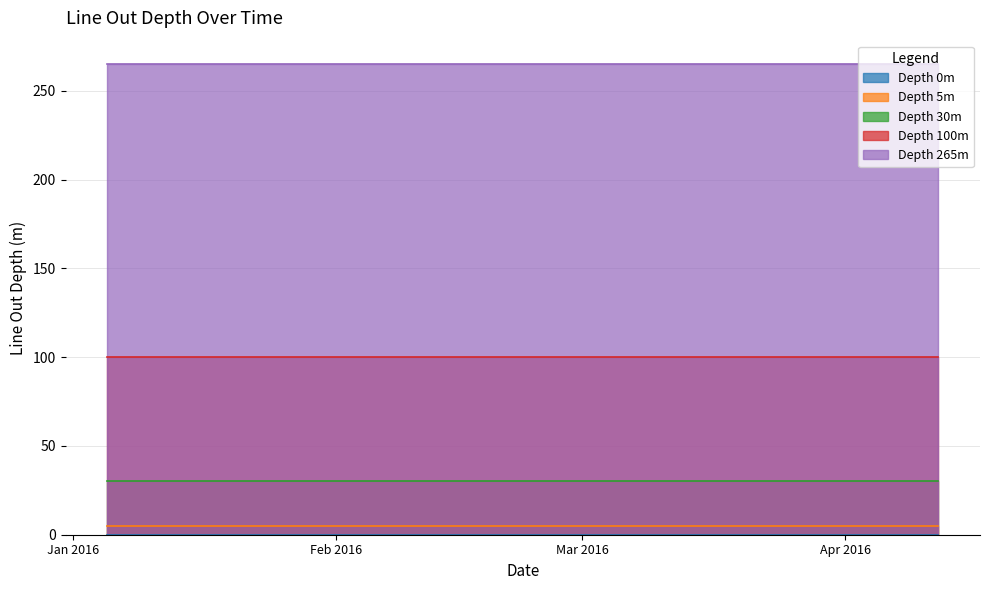

What position from the right is 2016-01-19?

13